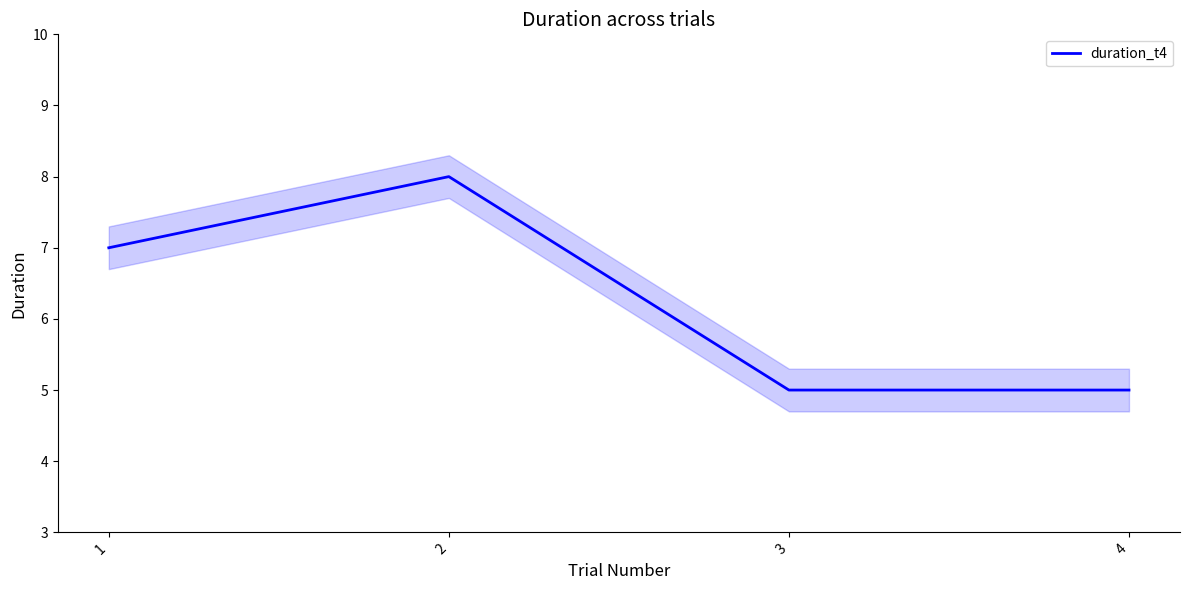

How many lines are shown in the chart?

1